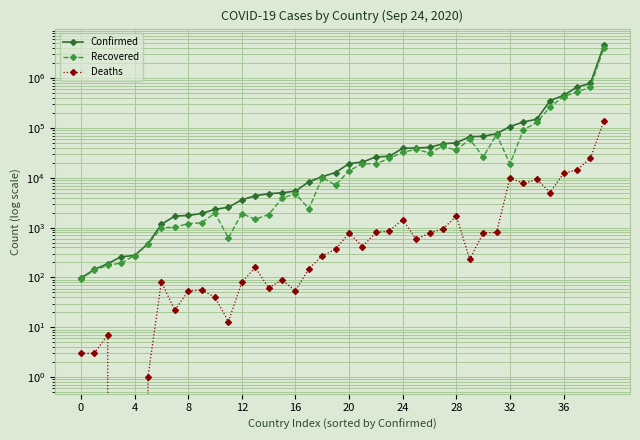

At which category is the sum across all series the highest?

39